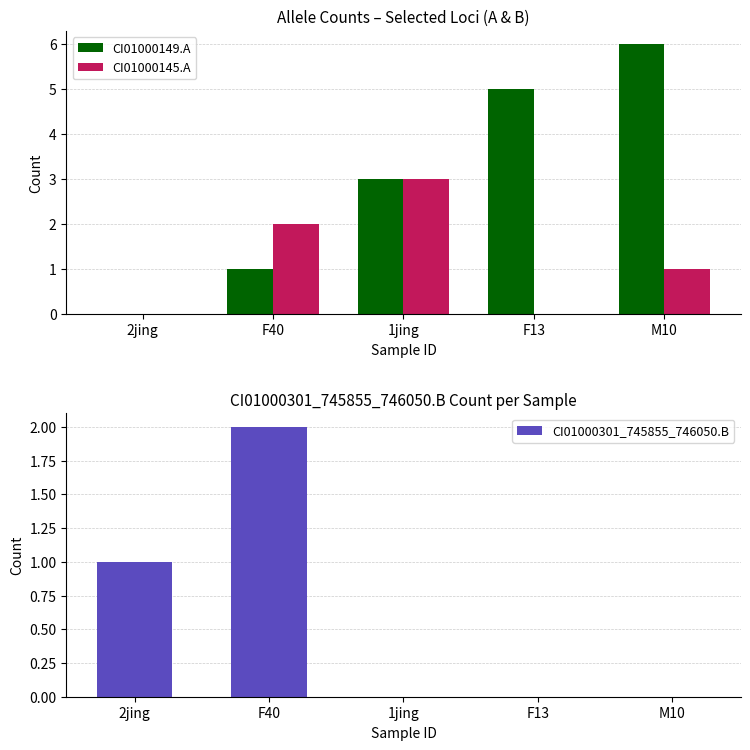

Is it true that CI01000145.A equals -1 at 2jing?

False